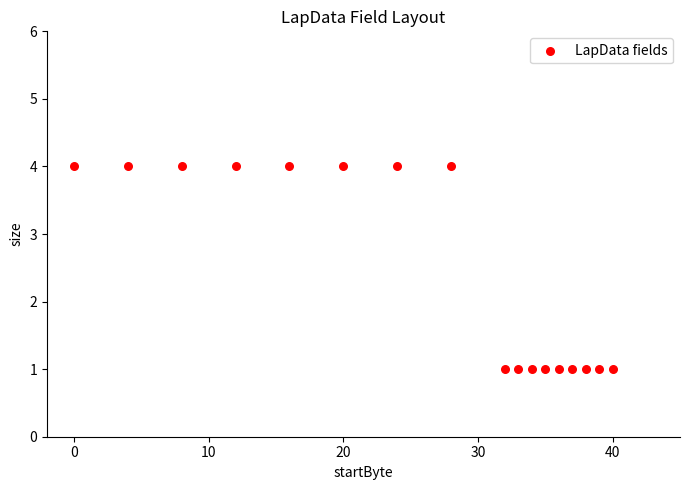

What is the range of X values (max minus min)?

40